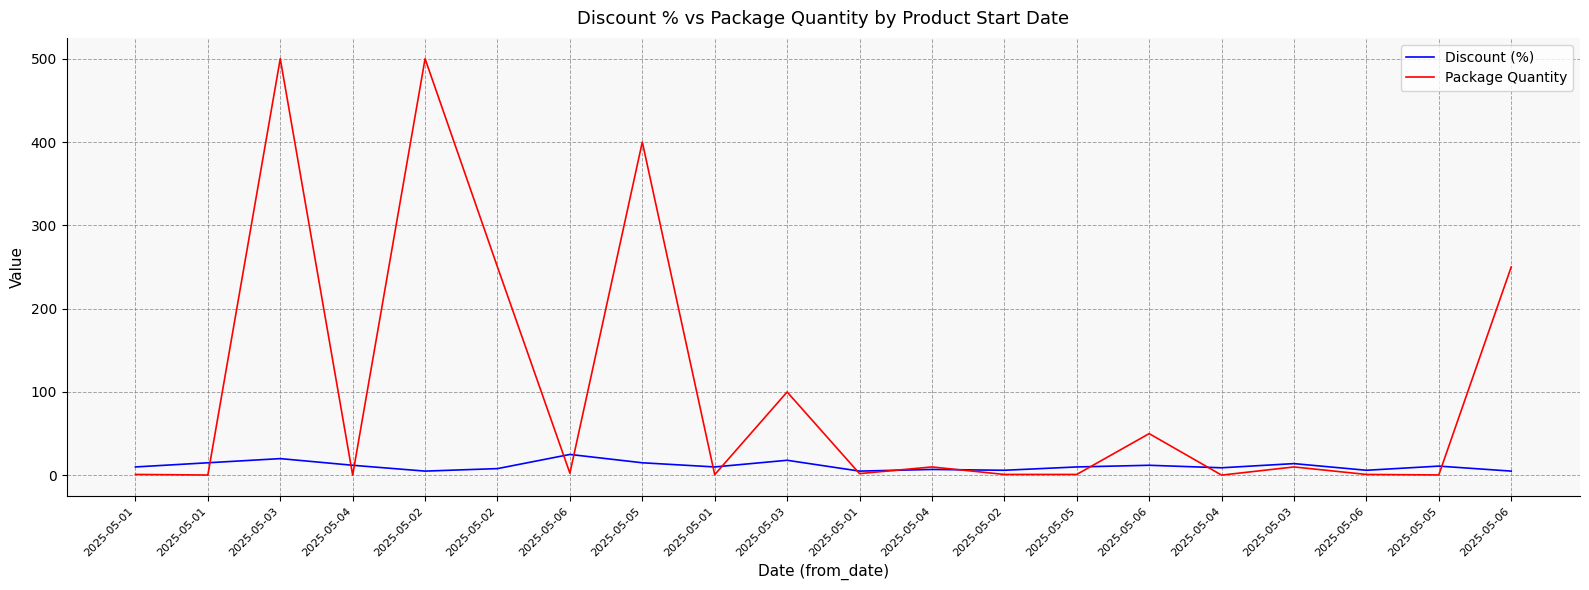

What are all the series names shown in the legend?

Discount (%), Package Quantity